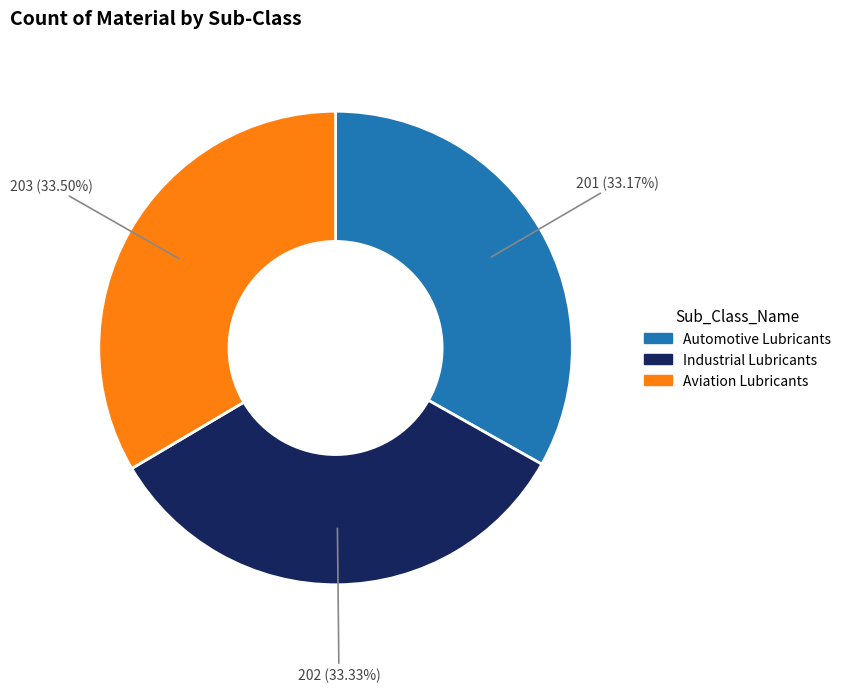

To the nearest percent, what is the average slice percentage?

33%